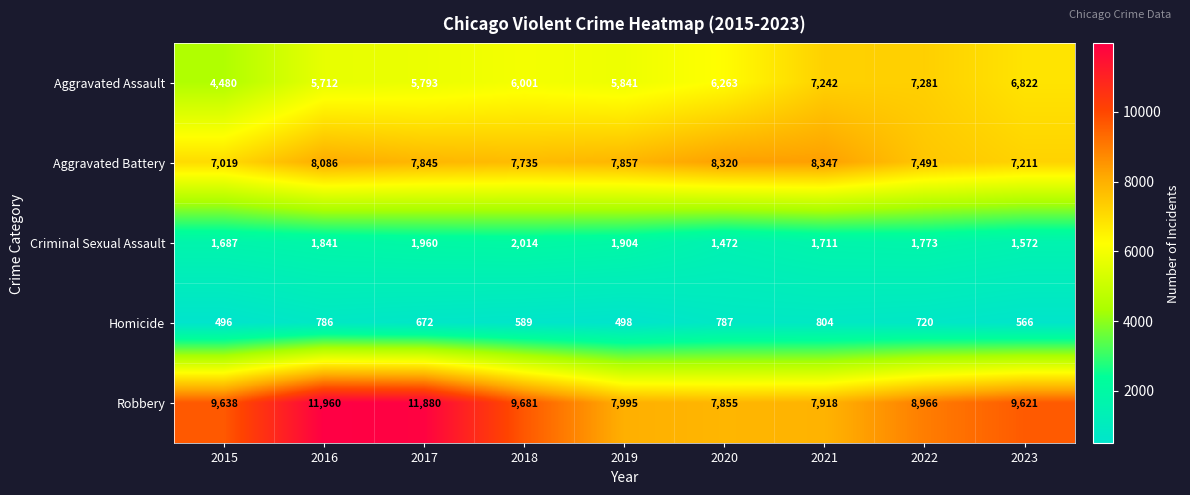

At which category is the sum across all series the highest?

2016